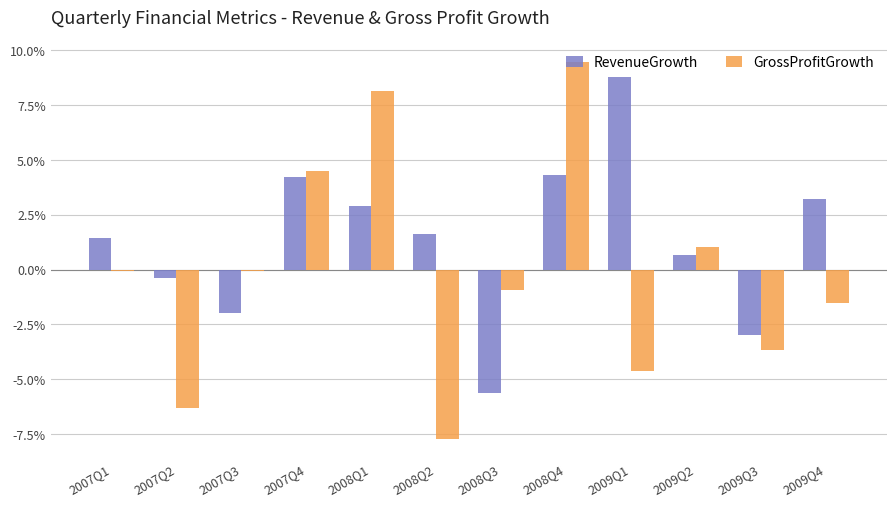

List the series in order of their peak value, highest first.

GrossProfitGrowth, RevenueGrowth